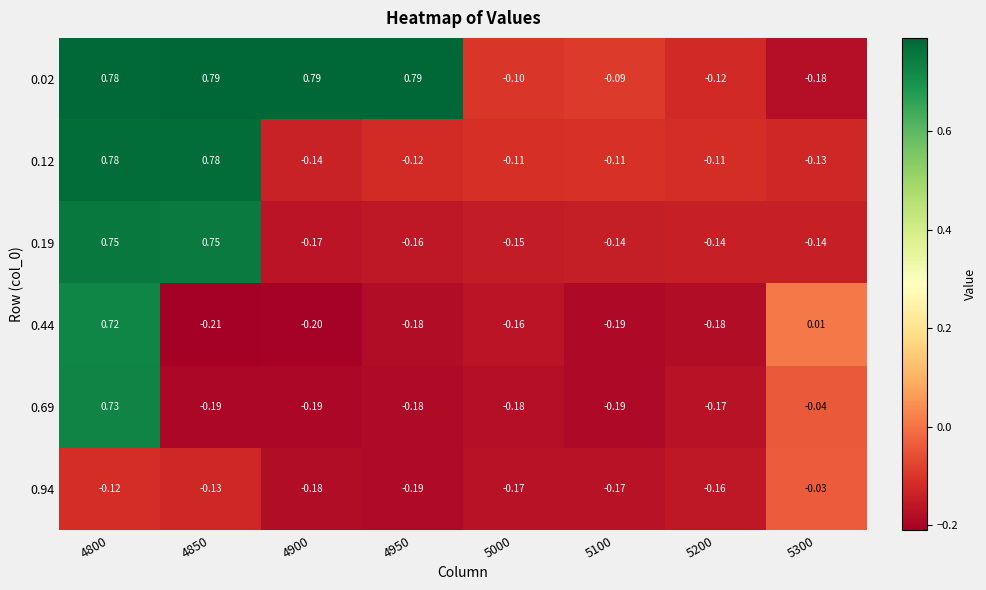

Count the number of categories in the chart.

8